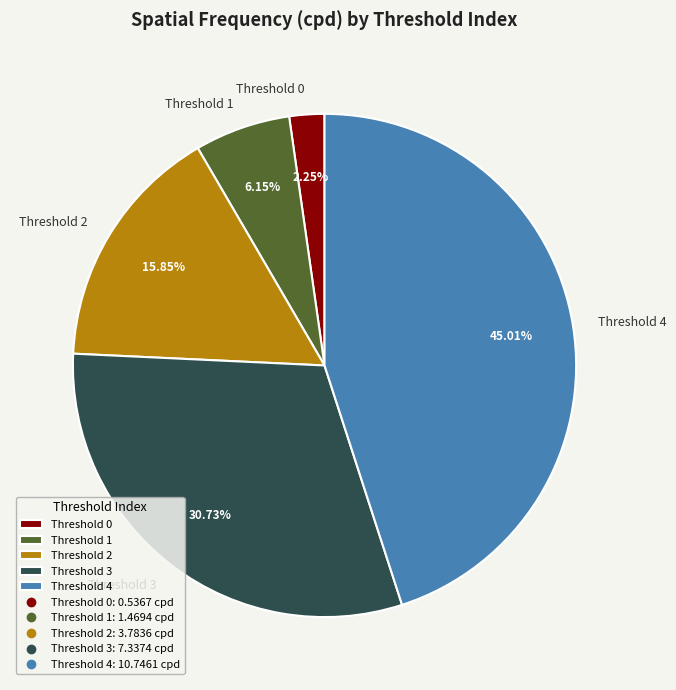

Does Threshold 3 represent more than half of the total?

No